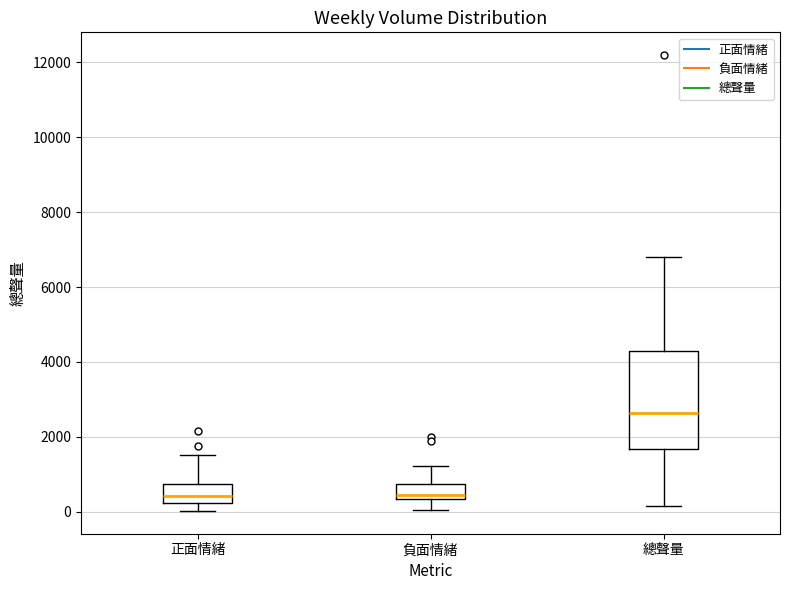

Where is the upper edge of the box for 正面情緒 on the y-axis? The values are not printed on the chart, so give them approximately, as read against the axis.

800